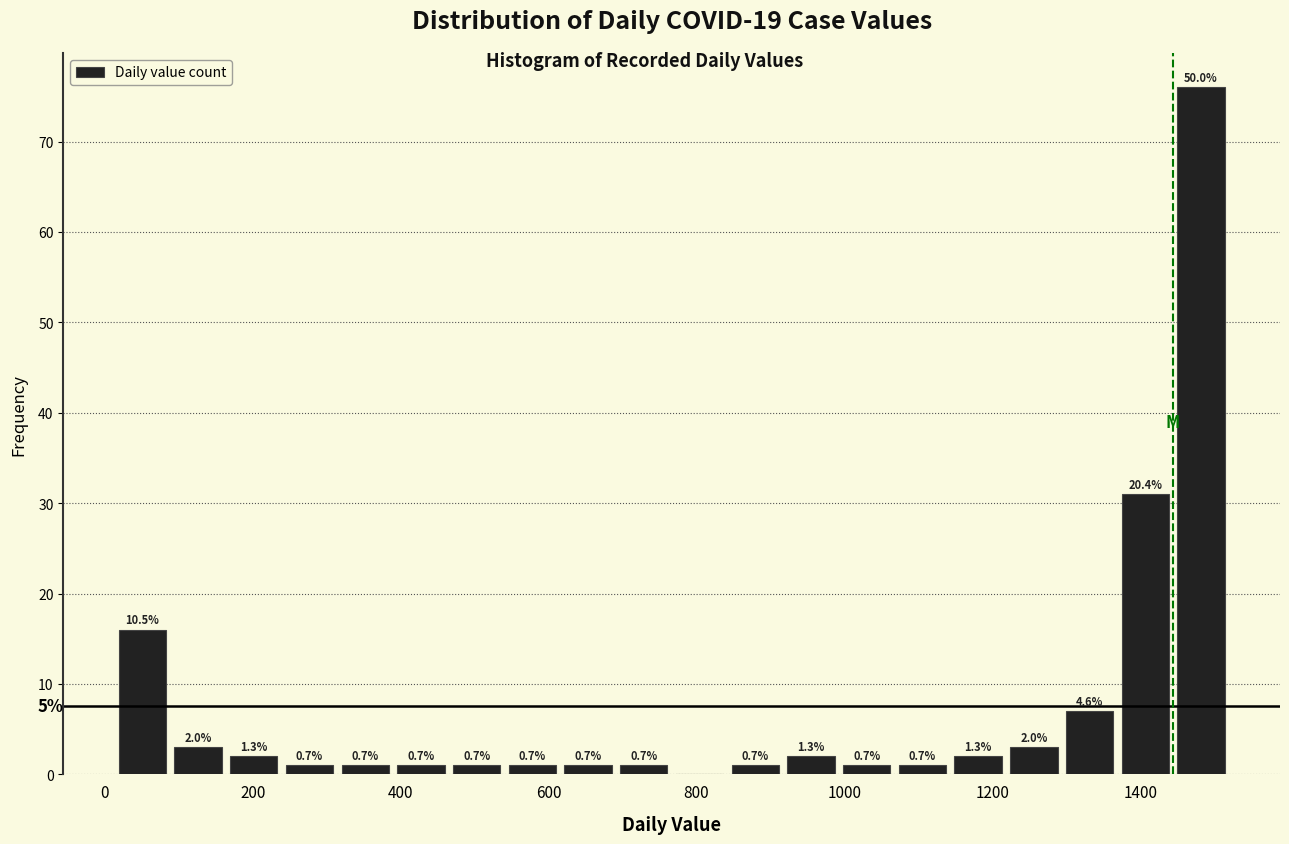

Read against the x-axis, roughly where is the centre of the tallest bar?

1480